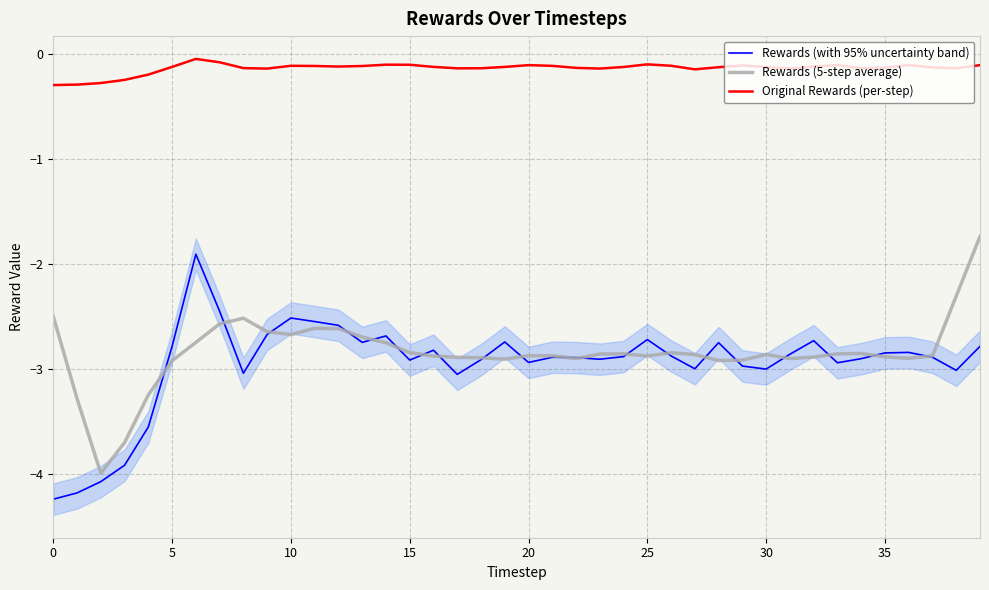

At which label is Rewards (5-step average) closest to -2?

39